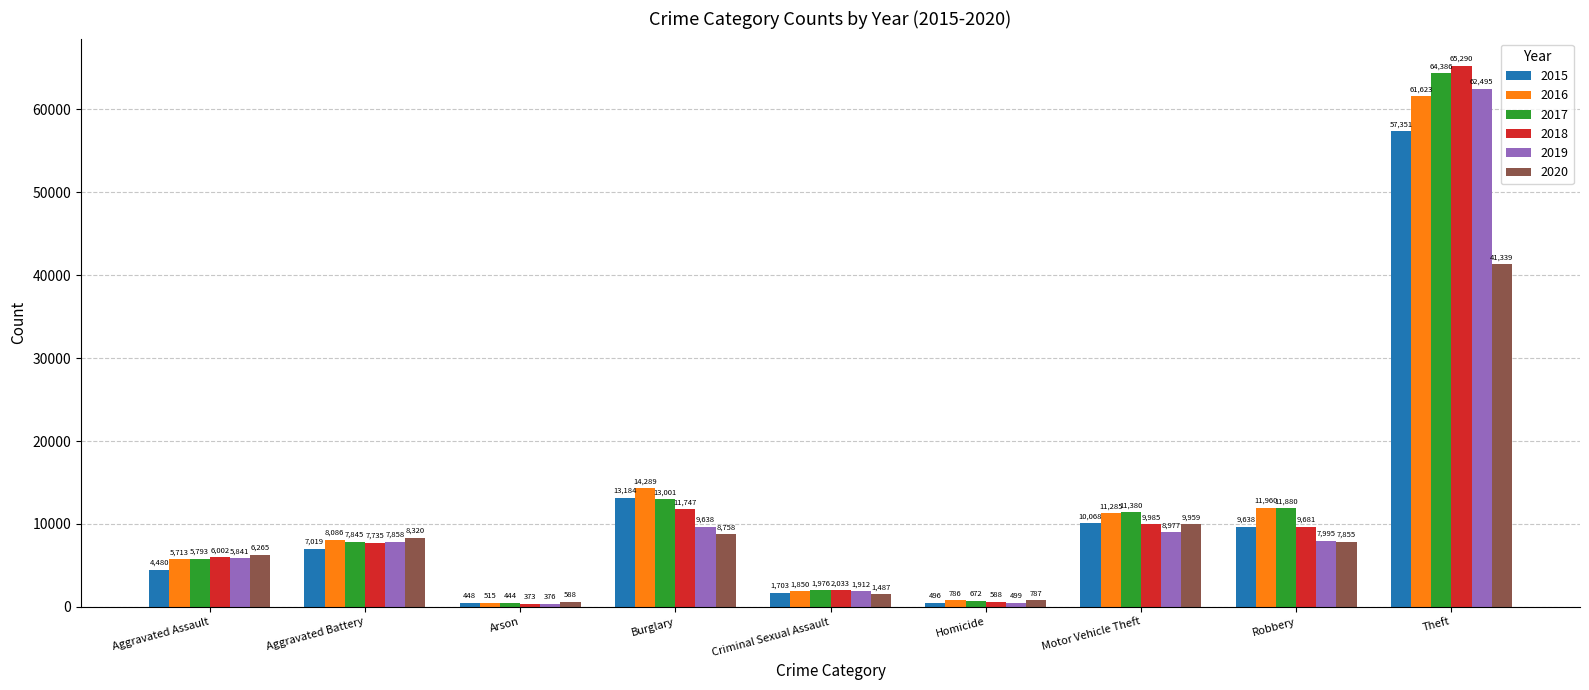

The value of 2016 at Criminal Sexual Assault is 1850. True or false?

True